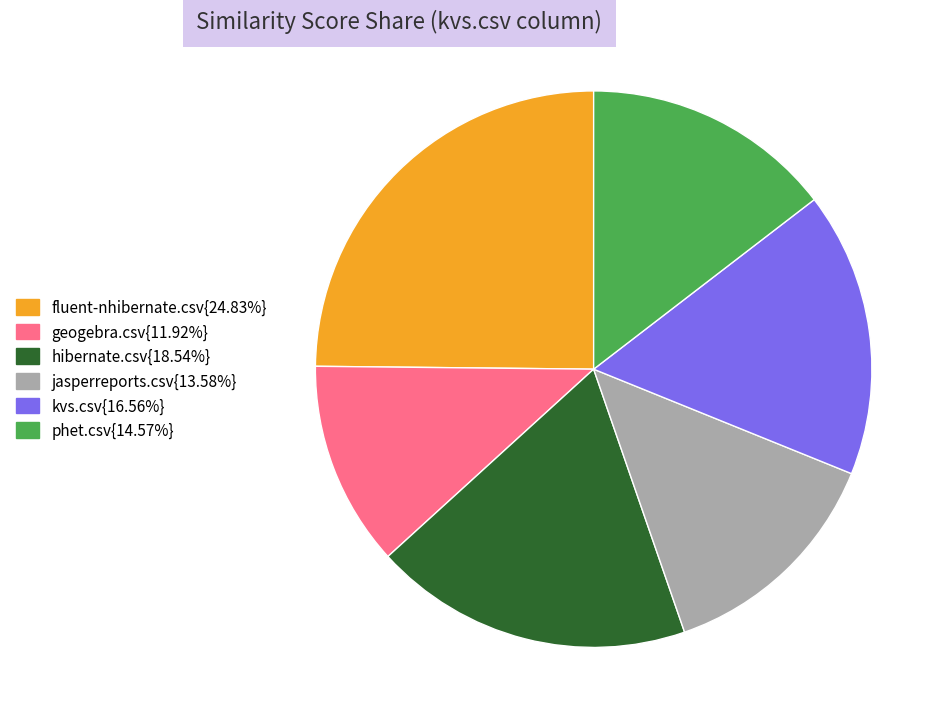

Does any single category account for the majority?

No